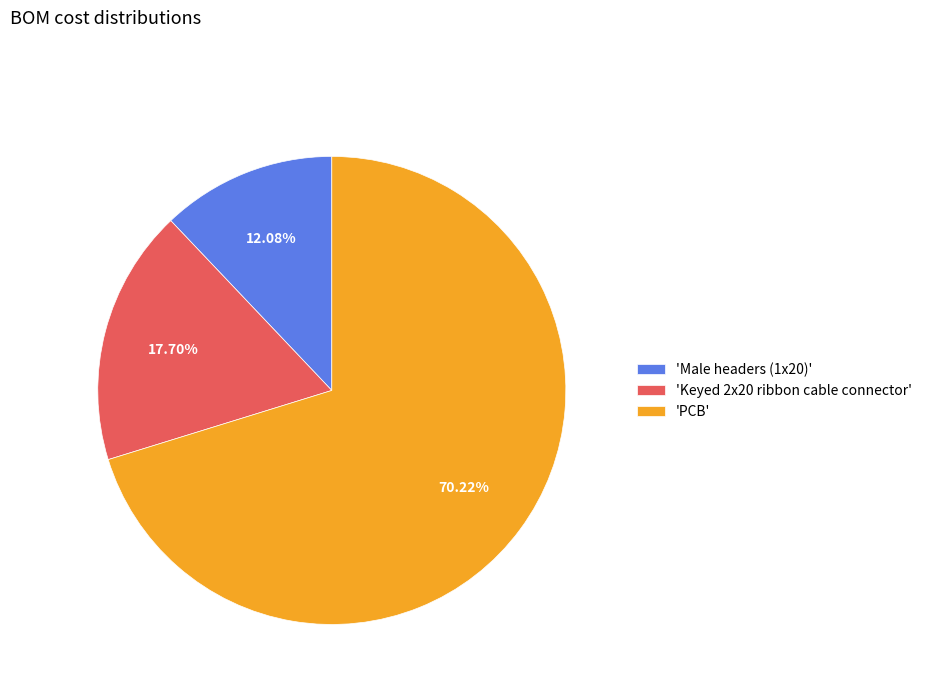

Approximately how many times larger is the value at 'PCB' compared to 'Keyed 2x20 ribbon cable connector'?

4.0